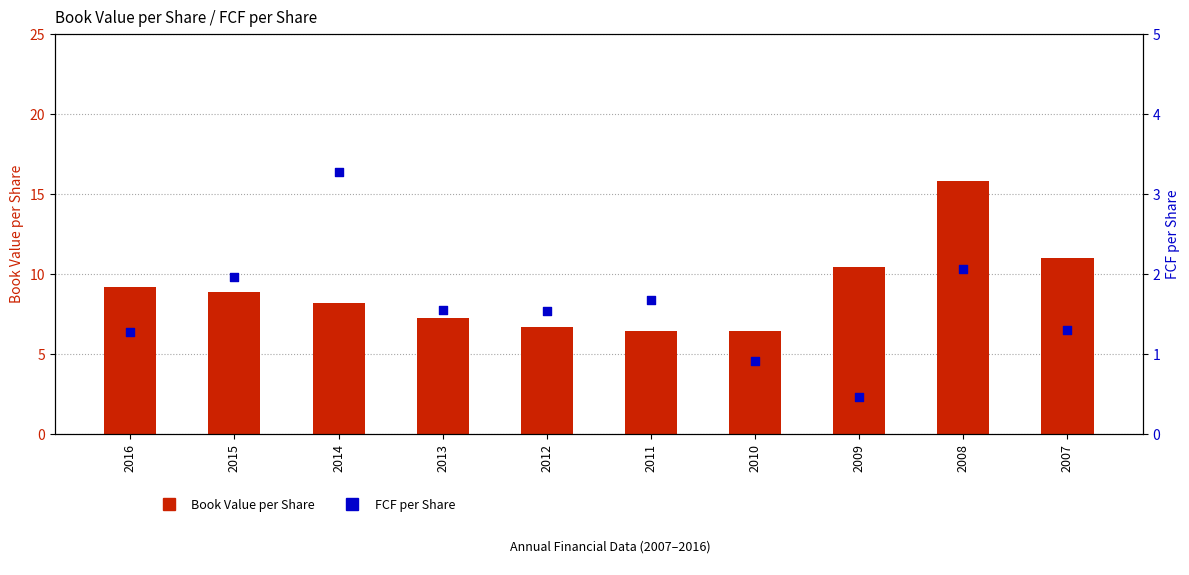

Which series has the largest total across all categories?

Book Value per Share